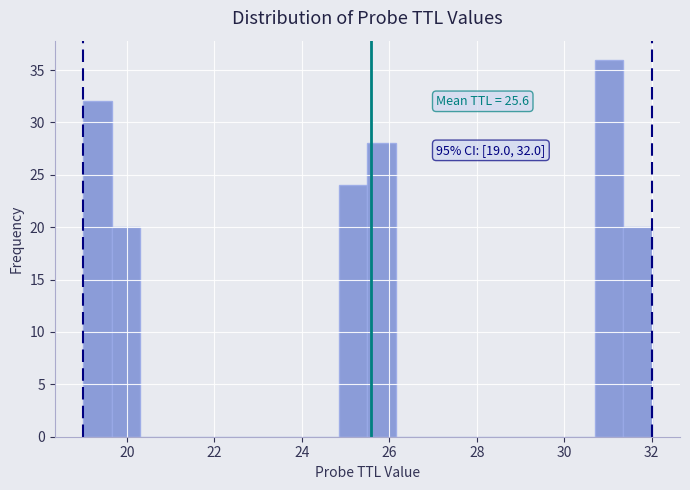

Around what value on the x-axis is the tallest bar? Give the approximate position of its centre, as read against the axis.

31.0